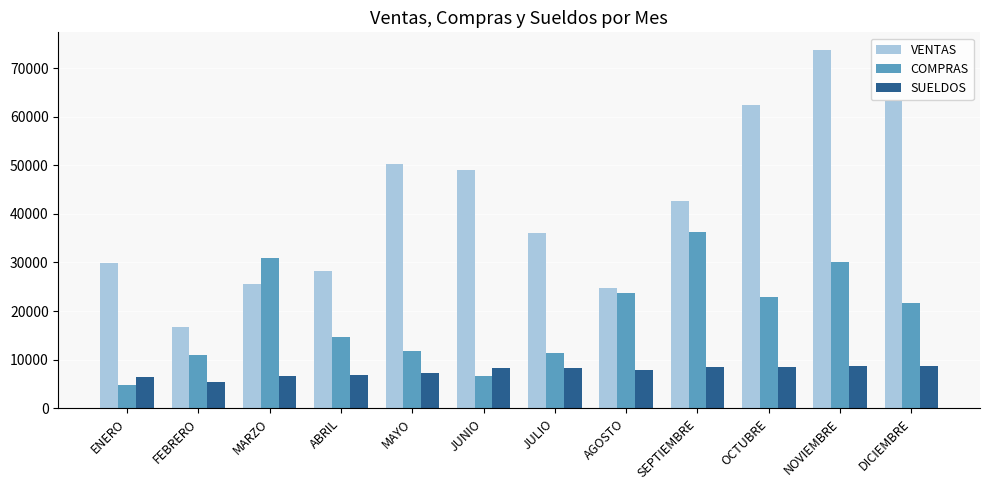

Are the bars horizontal?

No